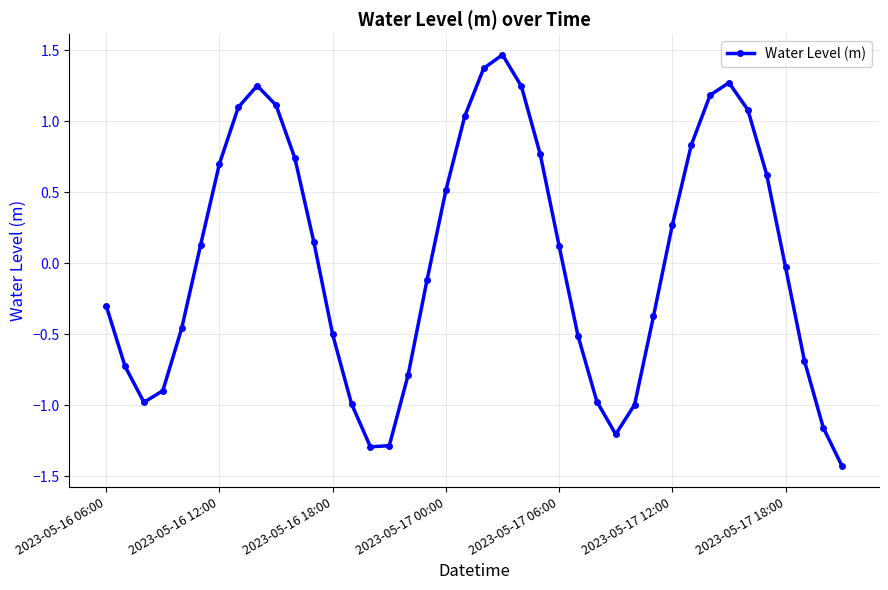

How many distinct data groups are displayed?

1